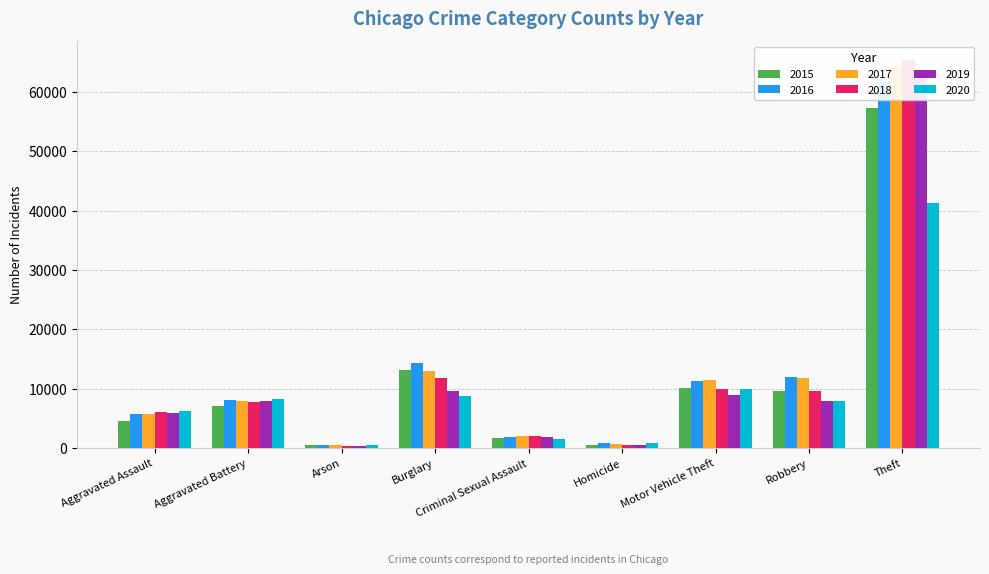

What is the maximum value for 2017?

64386